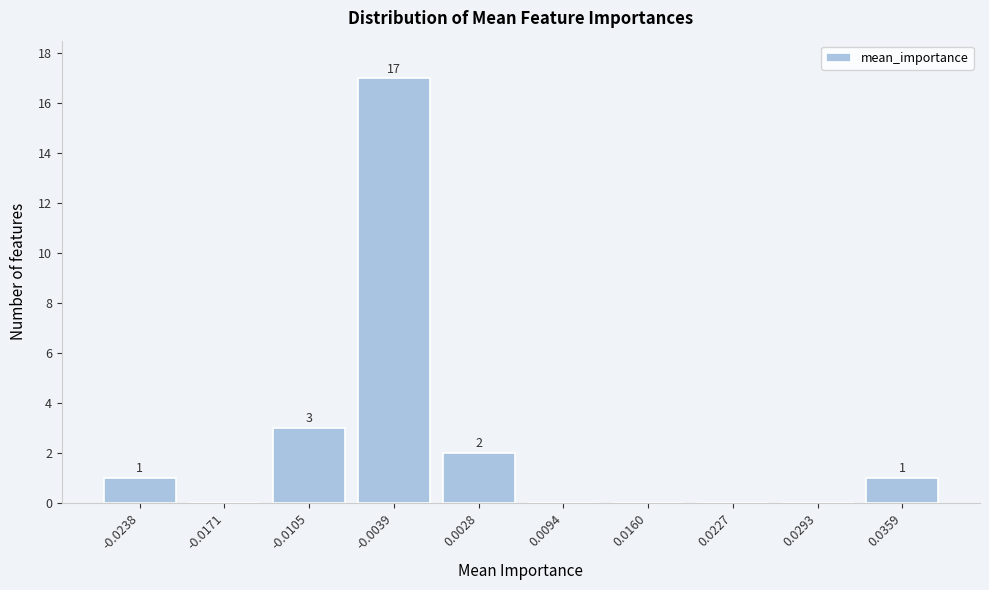

Reading left to right, transcribe all the data shown in this chart.

-0.0238=1	-0.0171=0	-0.0105=3	-0.0039=17	0.0028=2	0.0094=0	0.0160=0	0.0227=0	0.0293=0	0.0359=1